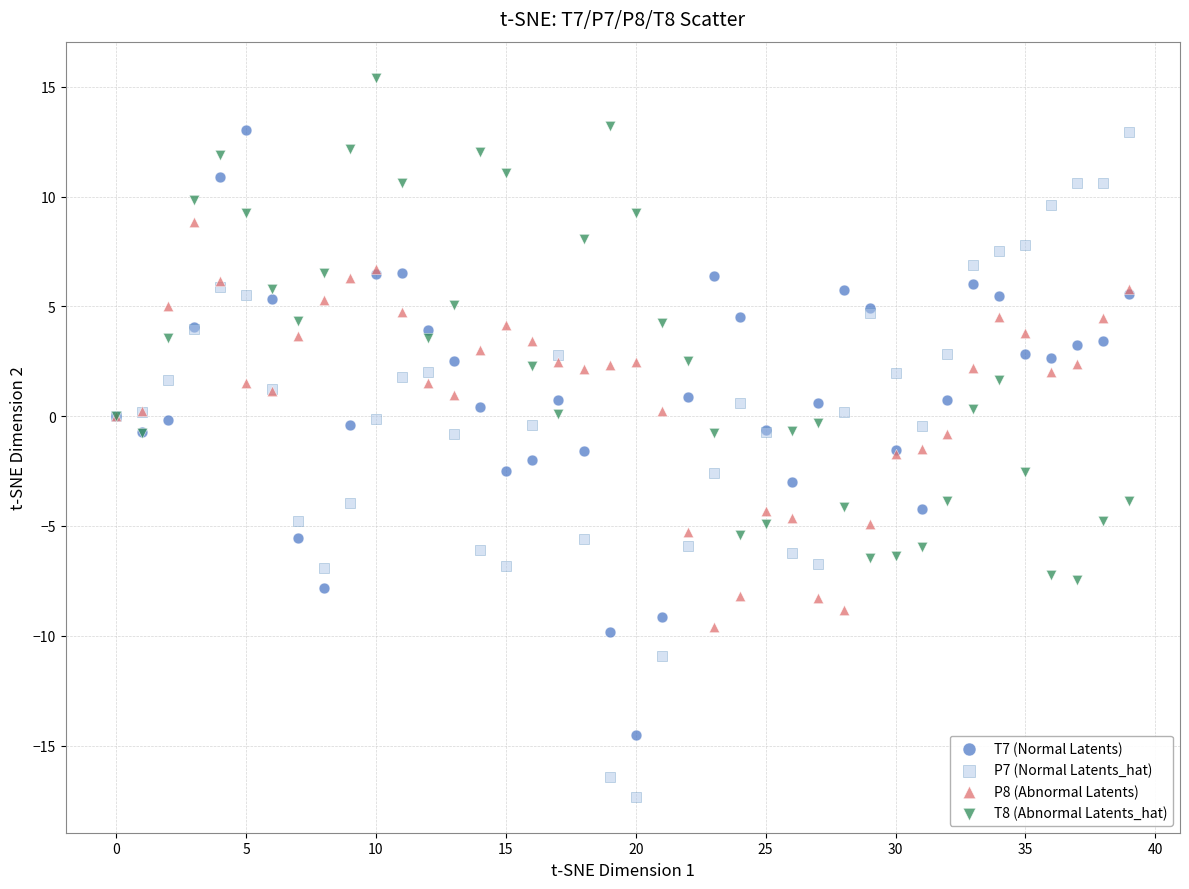

Which series reaches the minimum Y coordinate?

P7 (Normal Latents_hat)